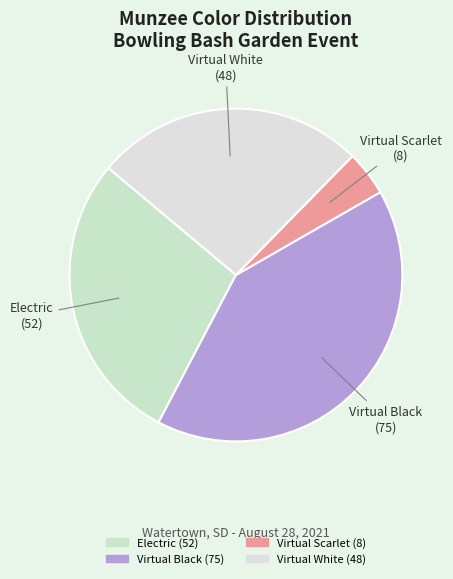

Do Virtual Scarlet and Virtual White together represent more than half of the pie?

No